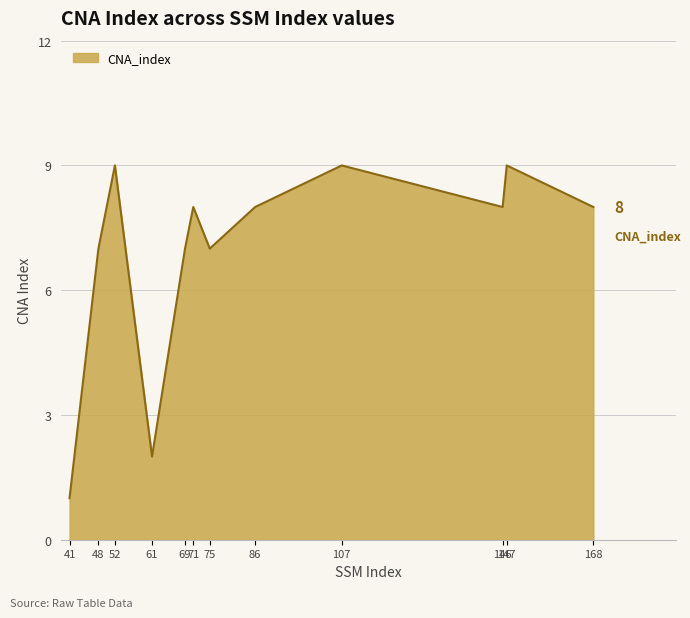

Is it true that the value at 107 is 15?

False